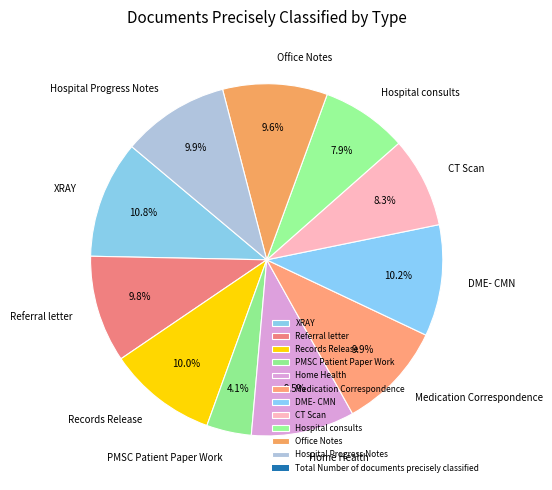

Which slice is the smallest?

PMSC Patient Paper Work